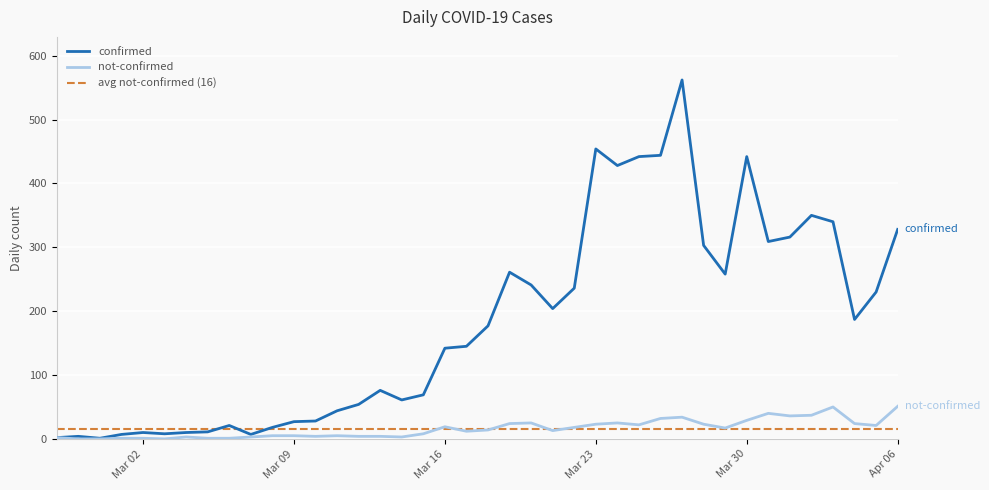

Which series has the largest total across all categories?

confirmed